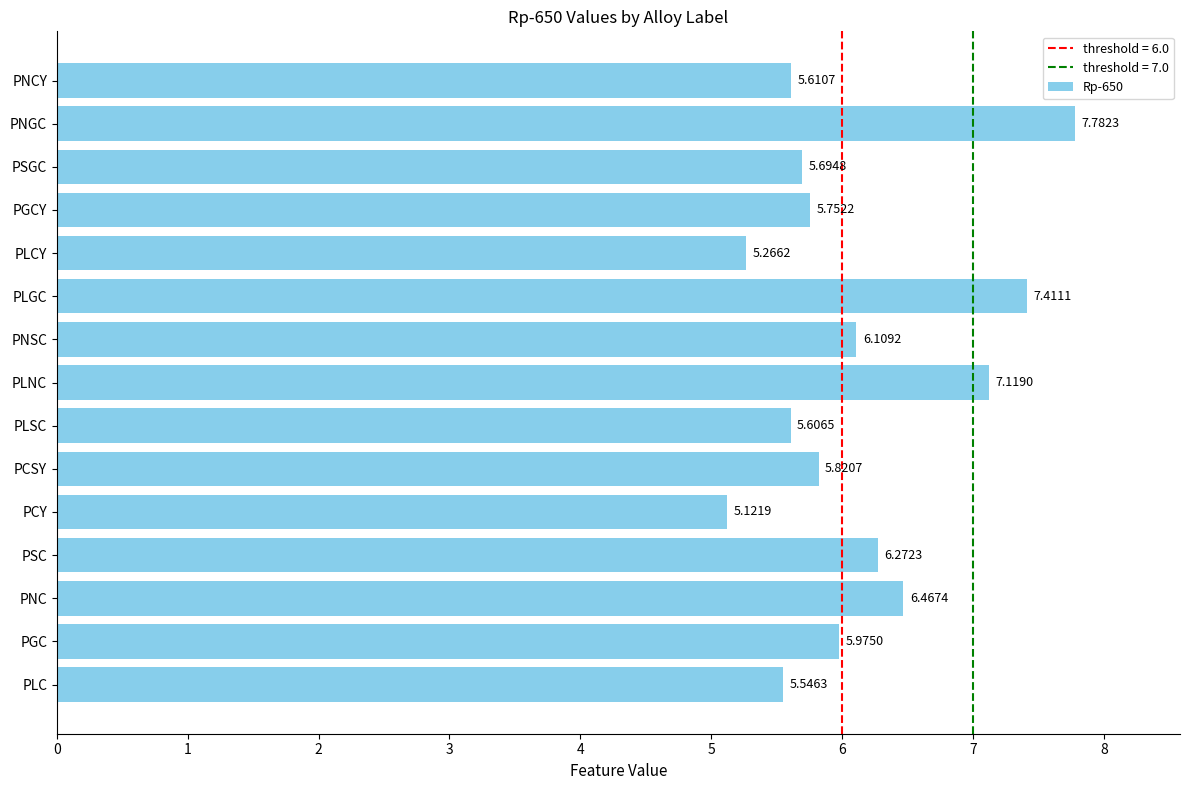

Which category has the highest value across all series?

PNGC